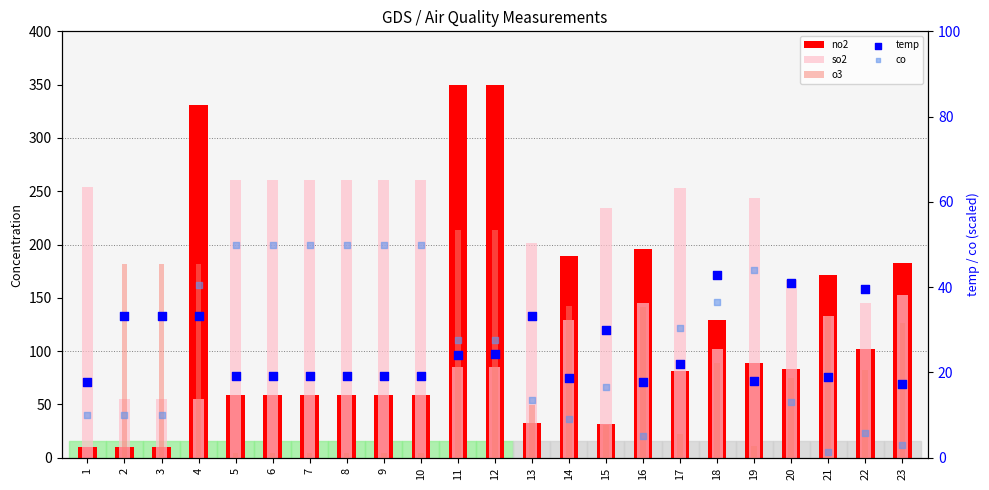

Which series has the largest total across all categories?

so2